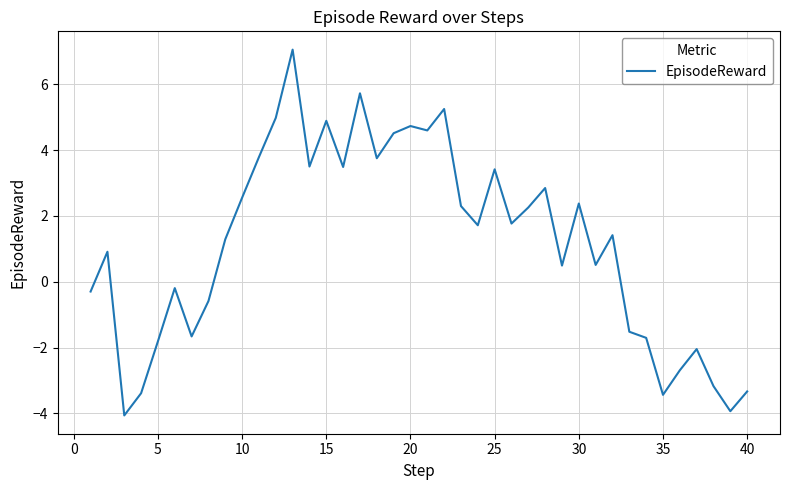

What is the maximum value shown in the chart?

7.0